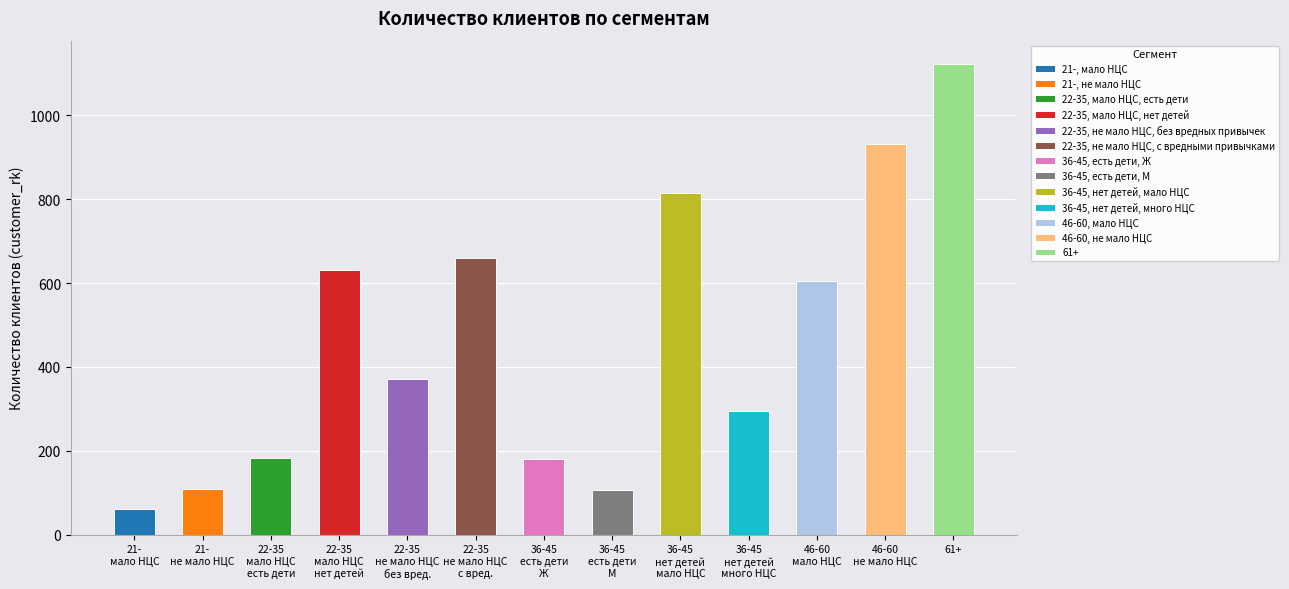

What is the sum of all values?

6068